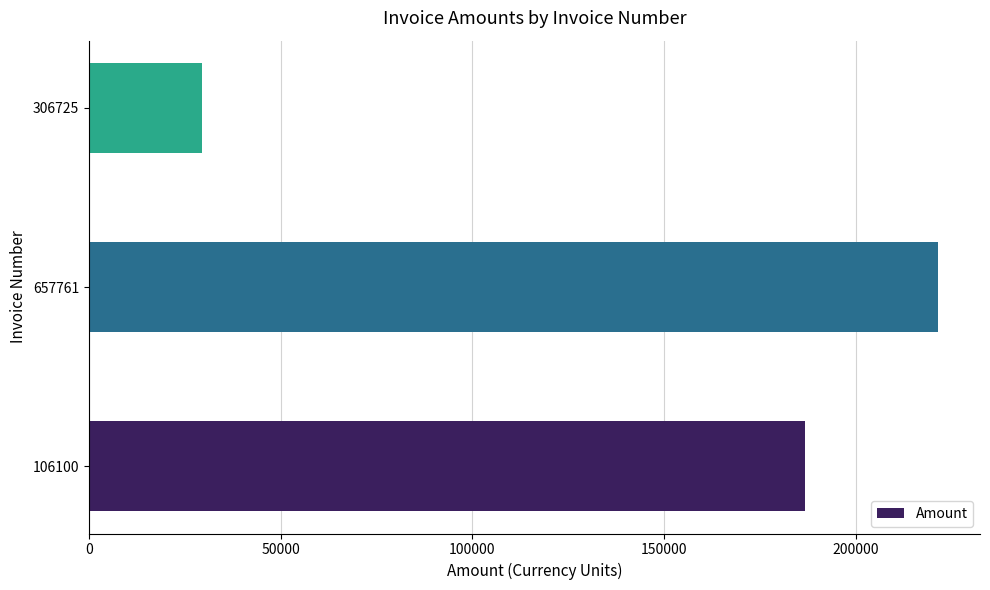

How many data points are less than 186652?

1